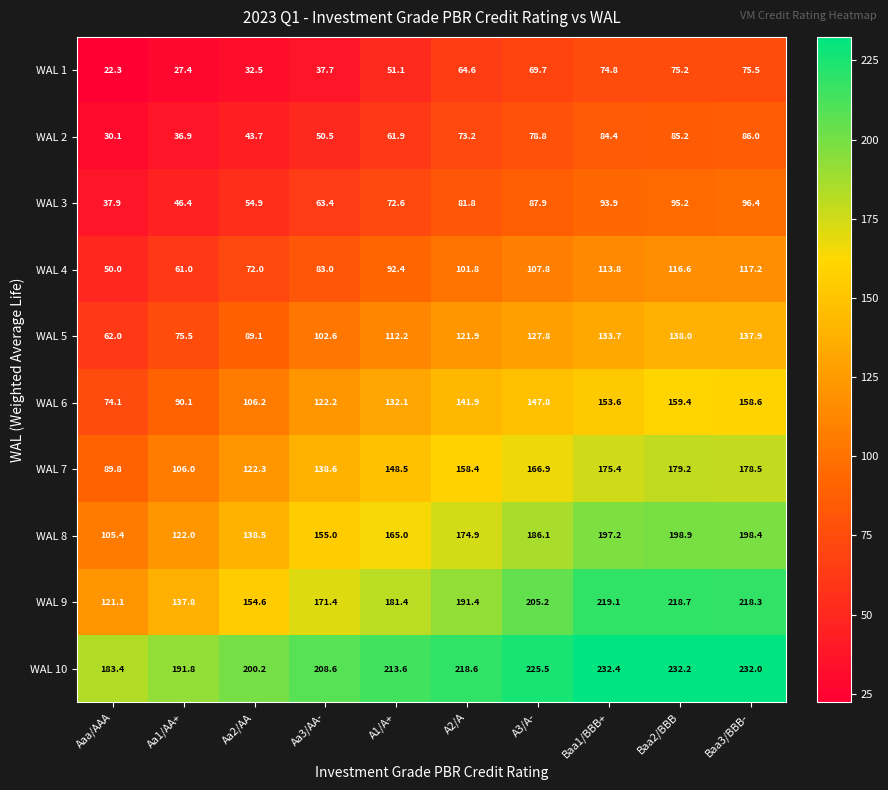

At which category is the sum across all series the highest?

Baa3/BBB-